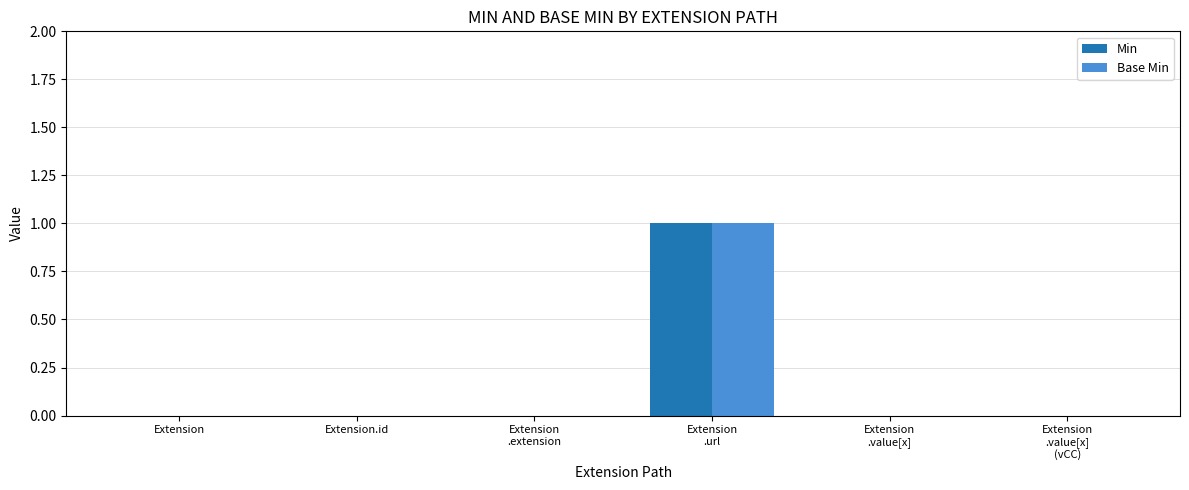

Reading left to right, transcribe all the data shown in this chart.

Min: Extension=0	Extension.id=0	Extension
.extension=0	Extension
.url=1	Extension
.value[x]=0	Extension
.value[x]
(vCC)=0
Base Min: Extension=0	Extension.id=0	Extension
.extension=0	Extension
.url=1	Extension
.value[x]=0	Extension
.value[x]
(vCC)=0